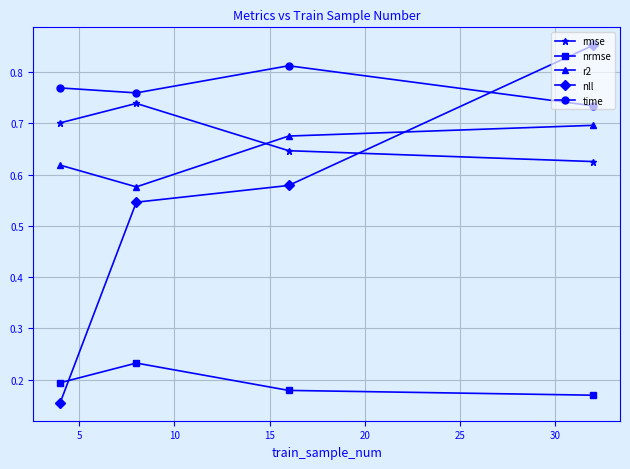

Which series has the widest spread of values?

nll